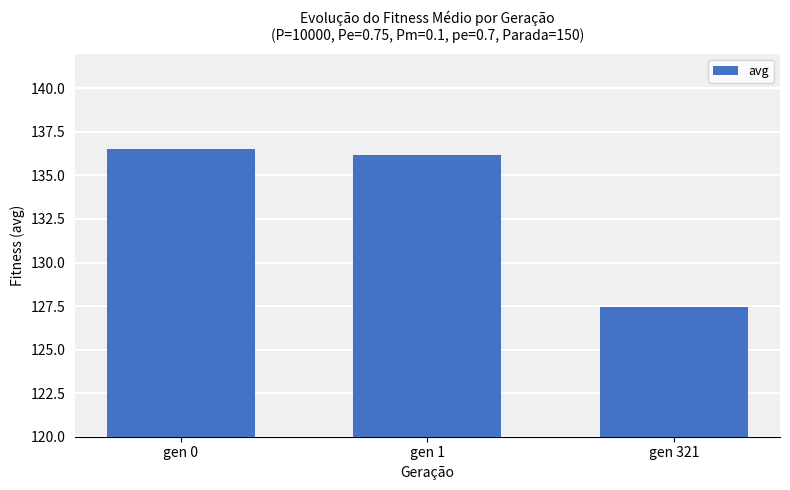

Rank the categories by value from highest to lowest.

gen 0, gen 1, gen 321